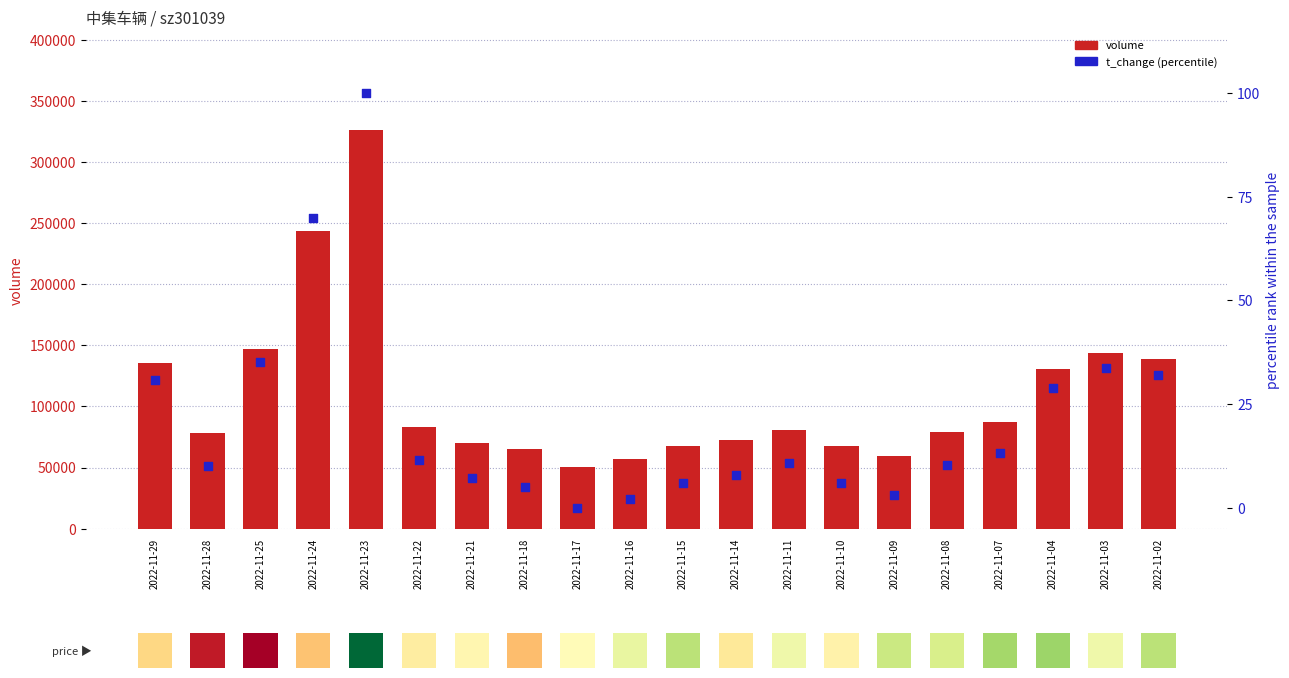

Which series has the largest total across all categories?

volume